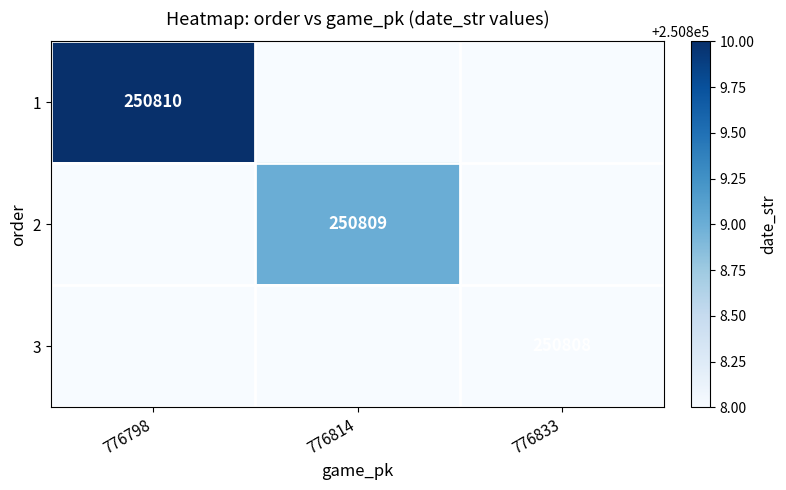

The value of 2 at 776814 is 250809. True or false?

True